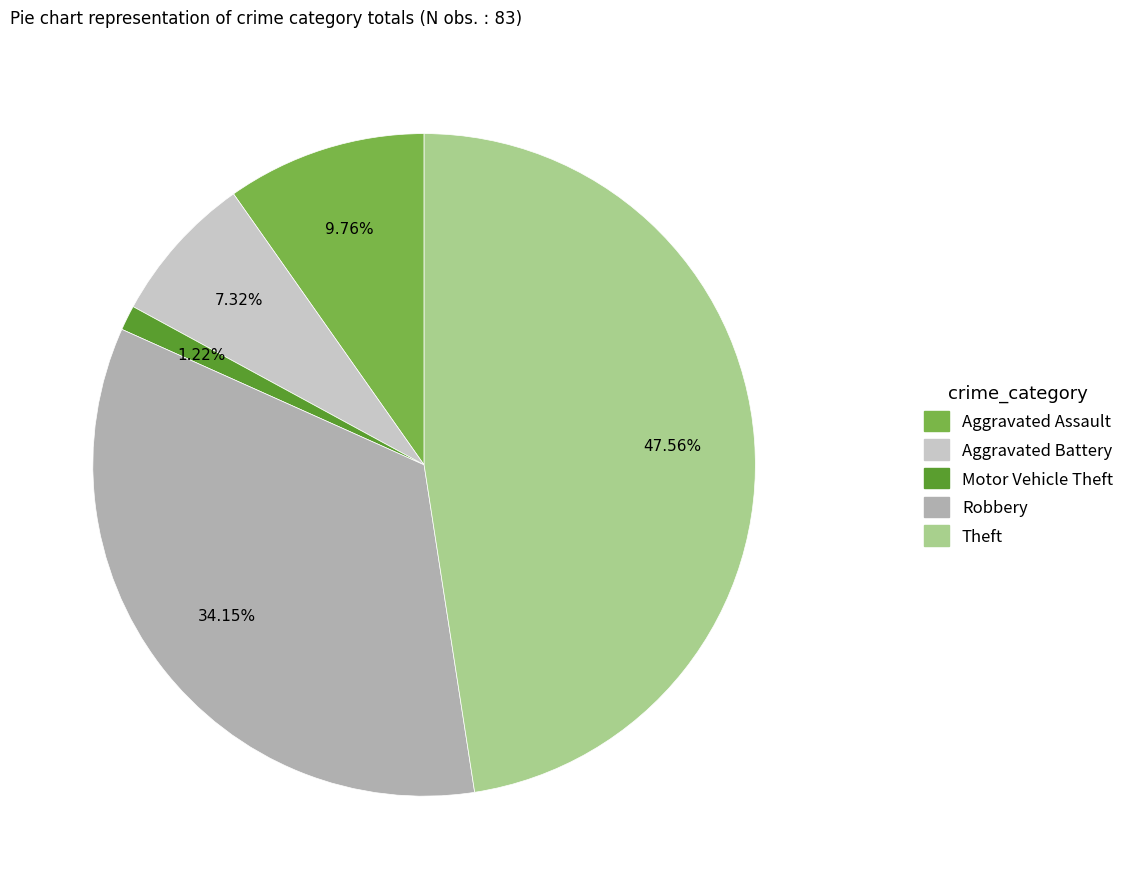

Rank the categories by value from highest to lowest.

Theft, Robbery, Aggravated Assault, Aggravated Battery, Motor Vehicle Theft